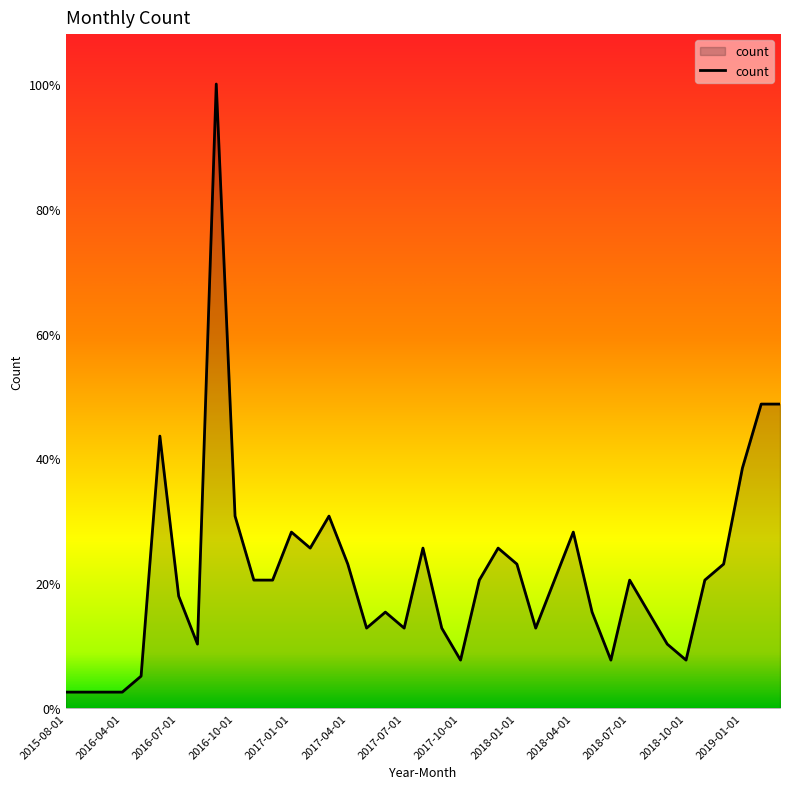

Which category has the lowest value across all series?

2015-08-01